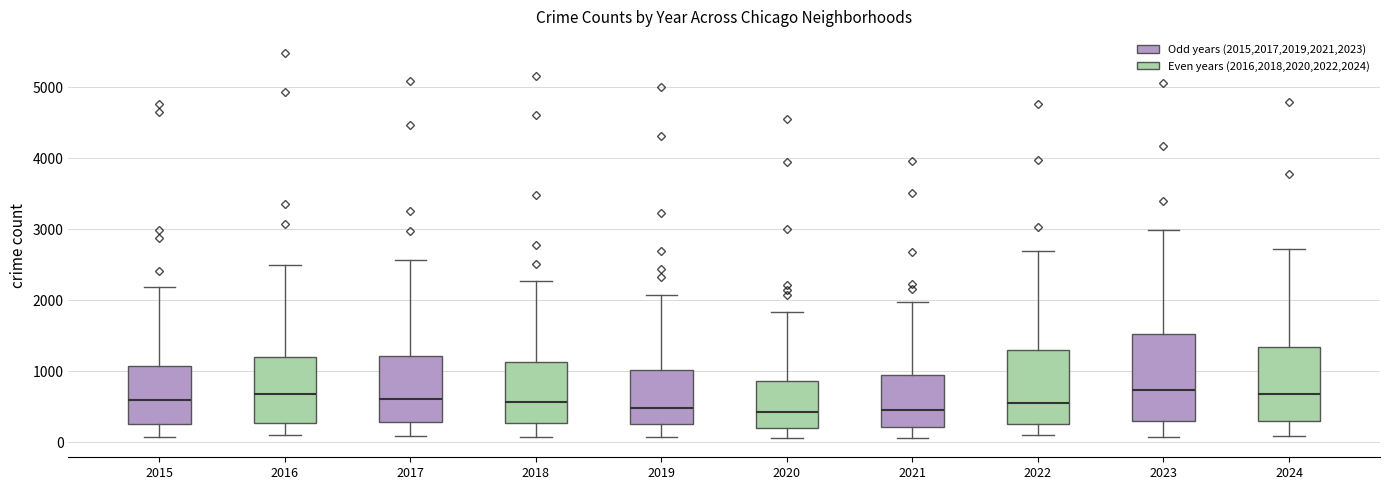

Where does the upper whisker of the box at x = 2020 end on the y-axis? The values are not printed on the chart, so give them approximately, as read against the axis.

1800